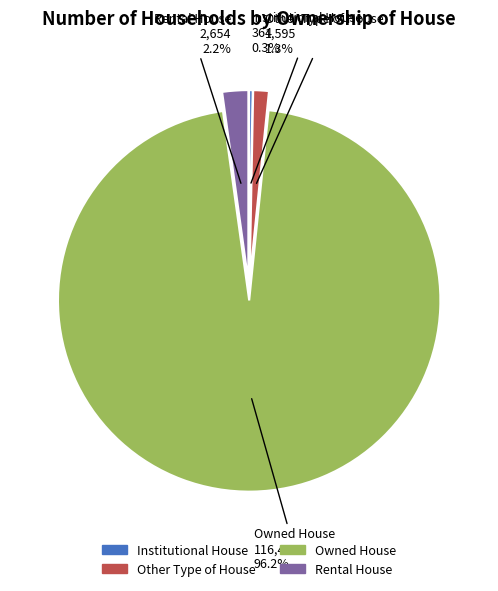

What is the largest slice in the pie chart?

Owned House